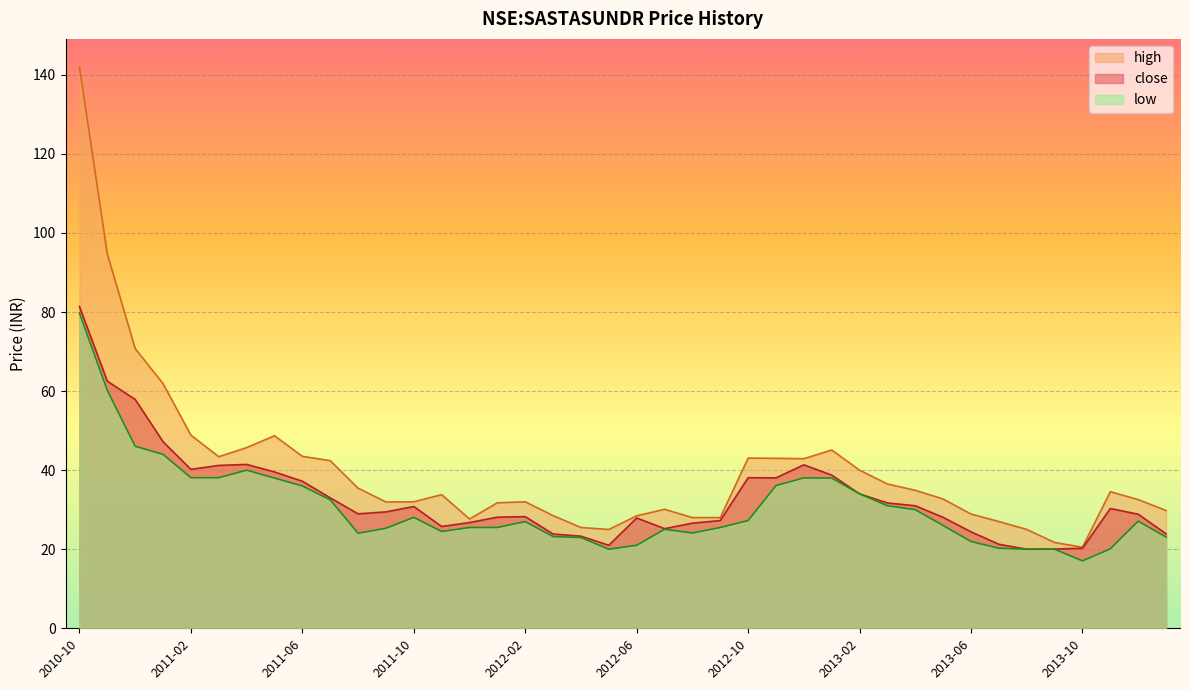

What is the sum of all close values?

1324.8